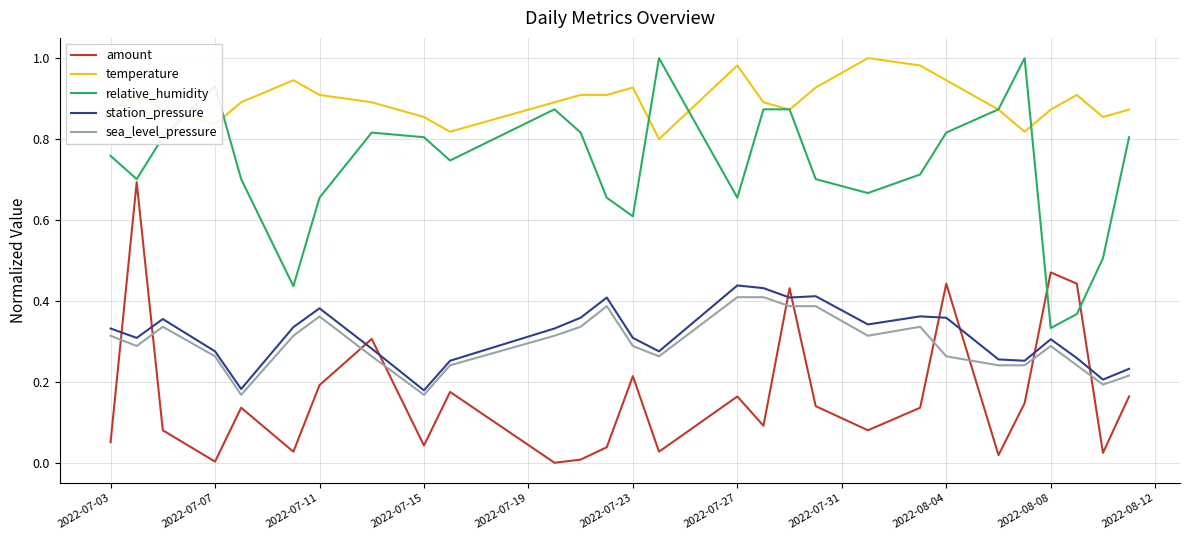

Which series has the largest total across all categories?

temperature